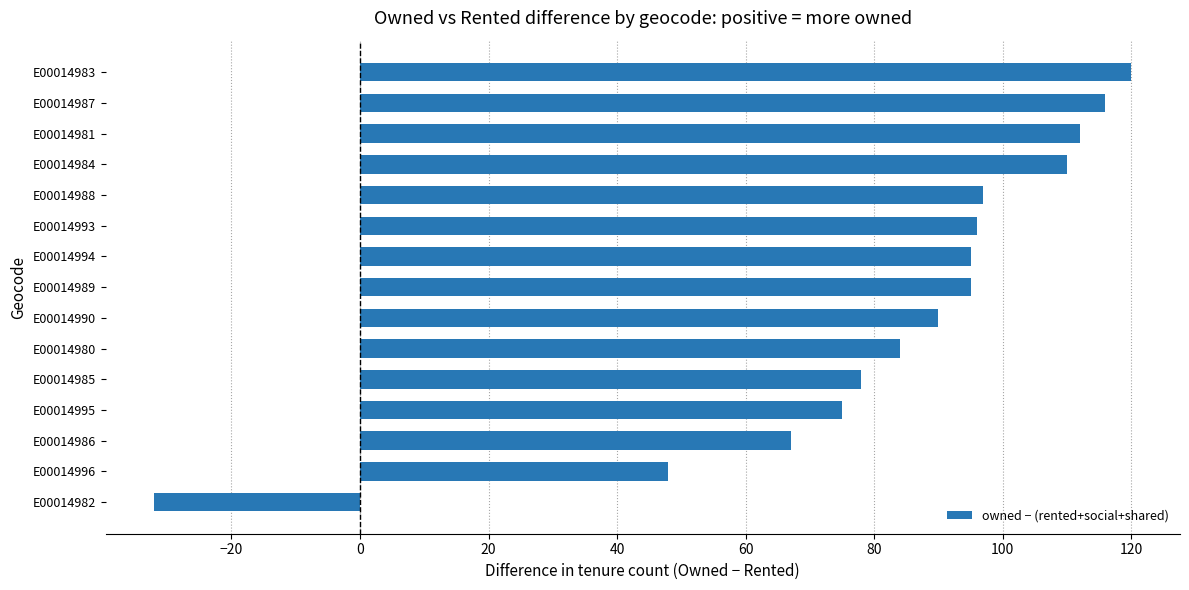

How many positive values are there?

14